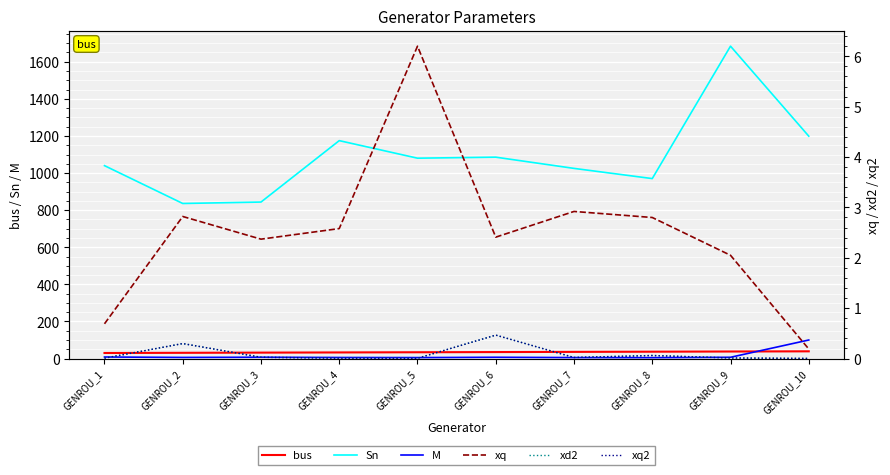

Which category has the lowest value in the xd2 series?

GENROU_10